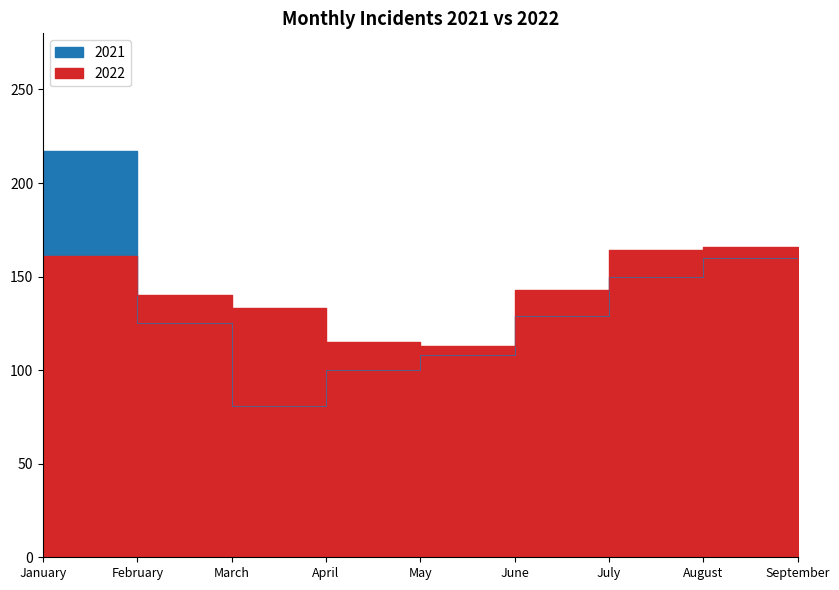

Is it true that 2022 equals 235 at February?

False